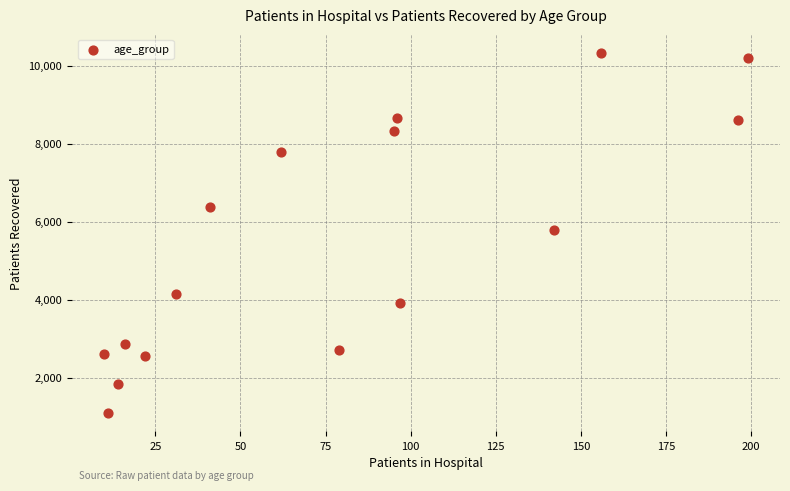

List the coordinates of all points as (Y, X) pairs, reading left to right.

(2603, 10)  (1086, 11)  (1847, 14)  (2868, 16)  (2546, 22)  (4144, 31)  (6370, 41)  (7797, 62)  (2717, 79)  (8327, 95)  (8655, 96)  (3910, 97)  (5787, 142)  (10344, 156)  (8614, 196)  (10208, 199)